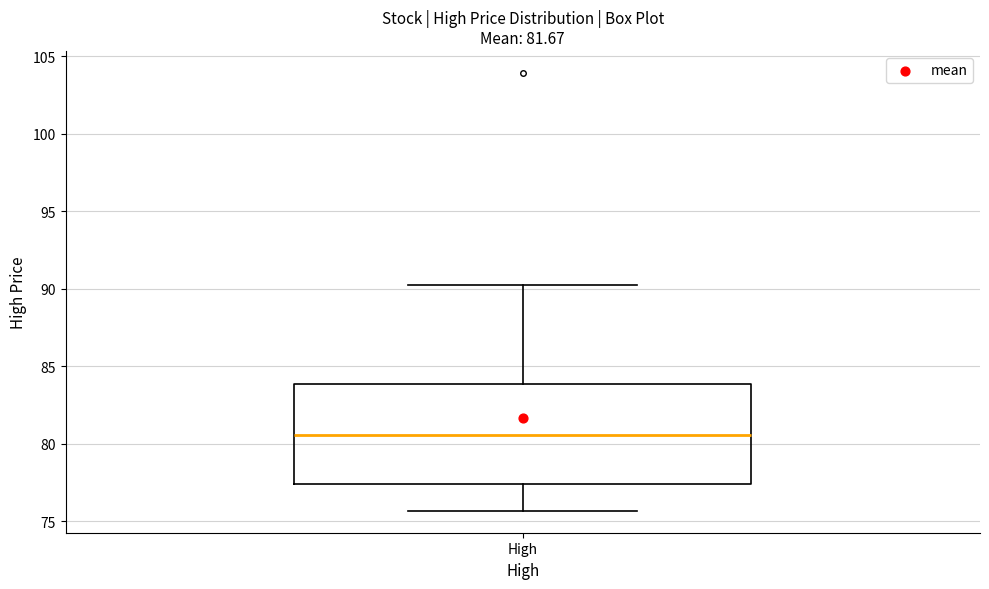

Read this box plot against the y-axis: the position of the median line, the range covered by the box, and the ends of both whiskers. The values are not printed on the chart, so give them approximately, as read against the axis.

median 80.5, box 77.5 to 84.0, whiskers 75.5 to 90.5